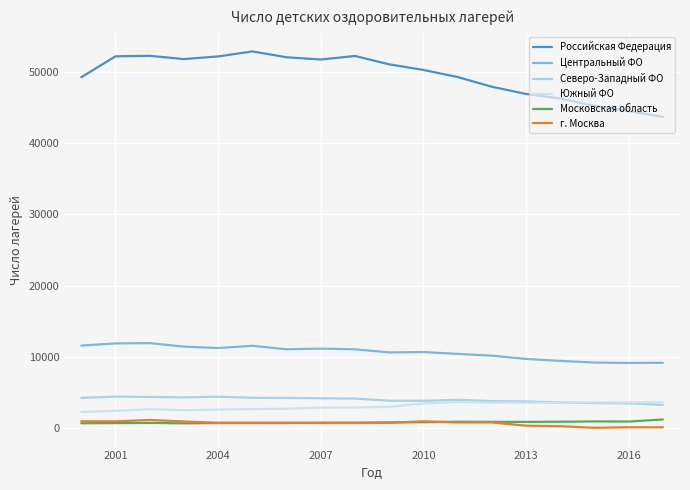

How many lines are shown in the chart?

6